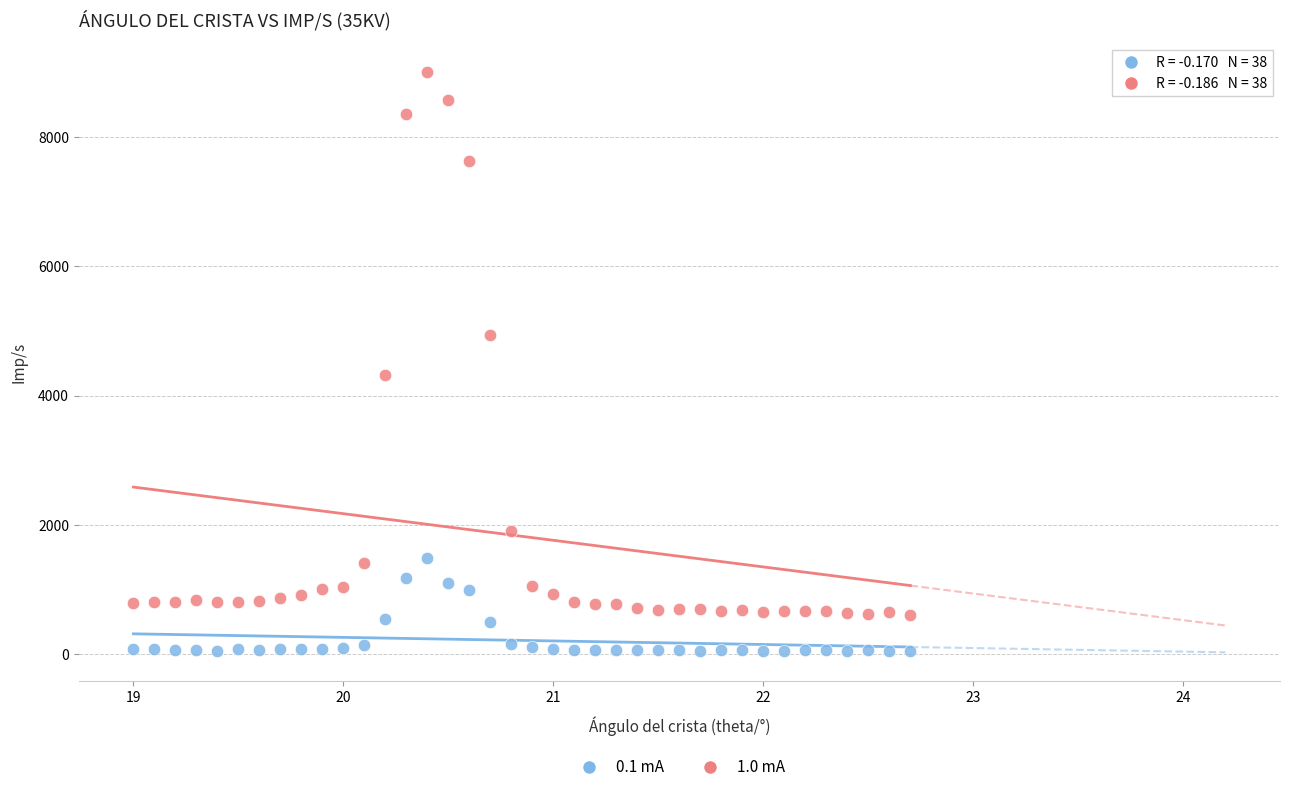

What are all the series names shown in the legend?

0.1 mA, 1.0 mA